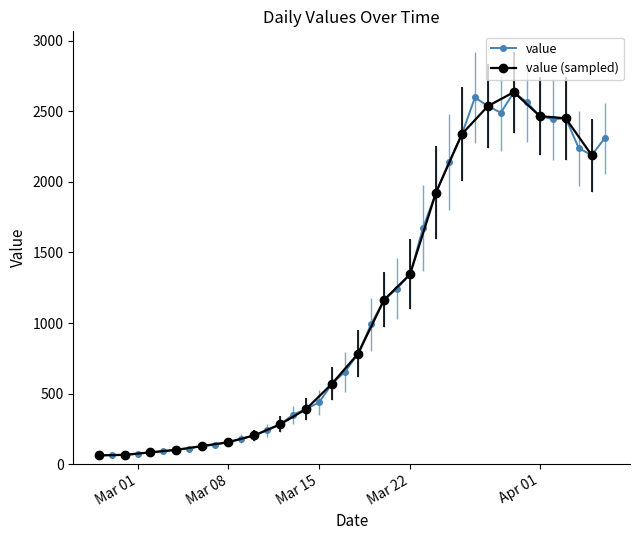

How many points are higher than both their immediate neighbors (excluding endpoints)?

3